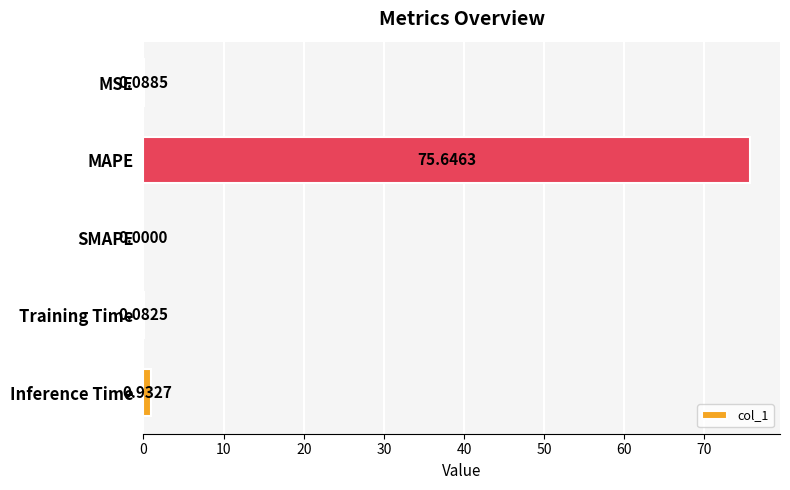

What is the change in value from MSE to MAPE?

+75.6